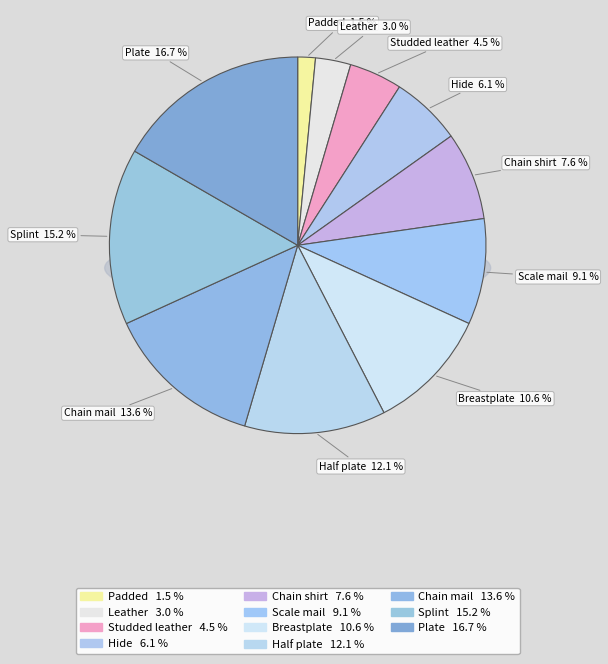

How many segments does this pie chart have?

11